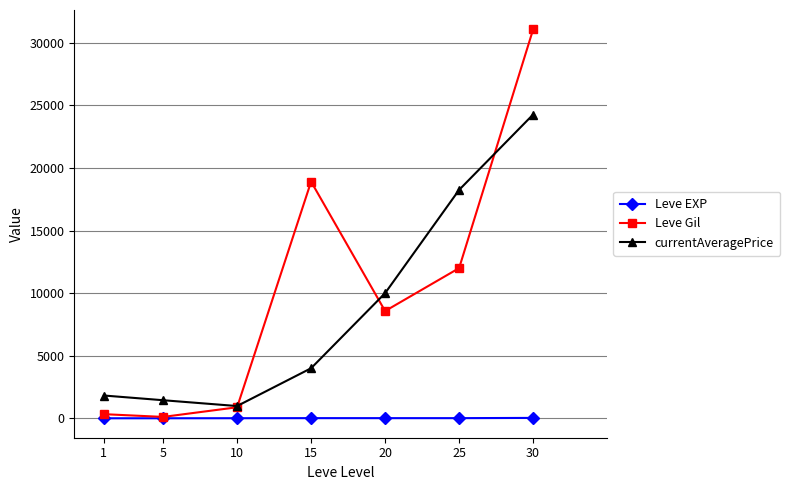

What is the greatest value displayed?

31070